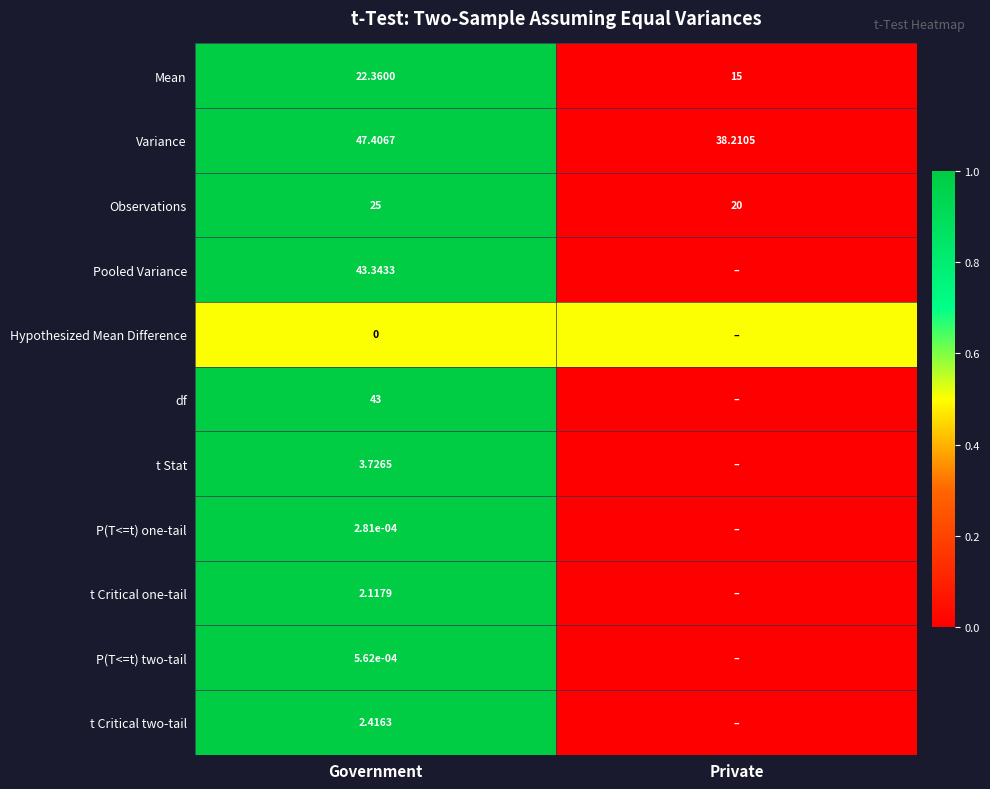

Rank the series at Government from lowest to highest value.

Hypothesized Mean Difference, P(T<=t) one-tail, P(T<=t) two-tail, t Critical one-tail, t Critical two-tail, t Stat, Mean, Observations, df, Pooled Variance, Variance